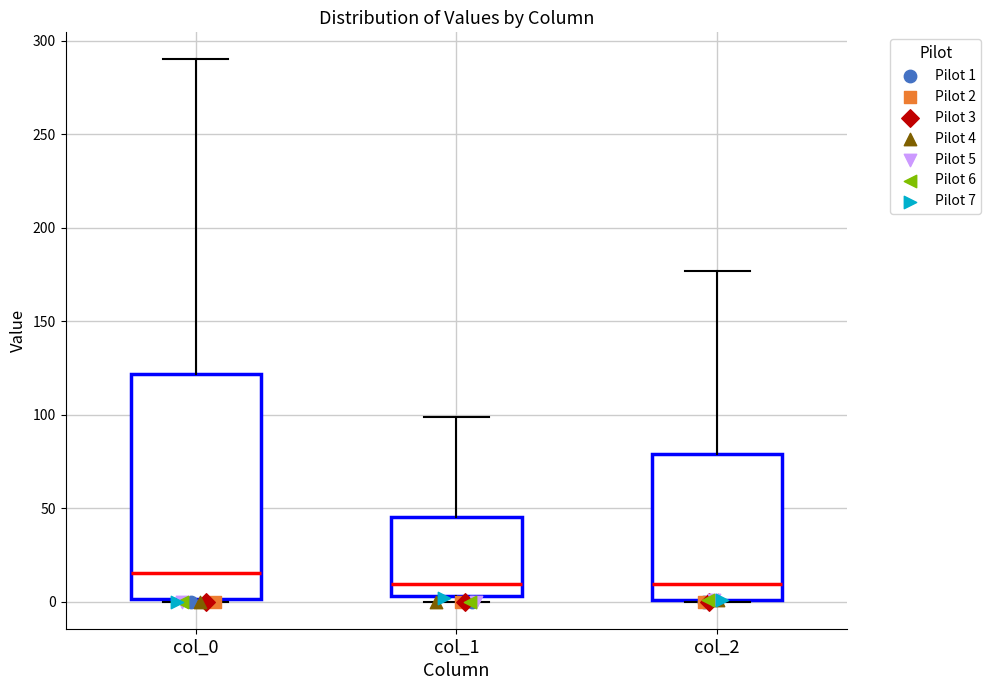

Reading left to right, read every box against the y-axis: the position of its median line, the range the box covers, and the ends of its whiskers. The values are not printed on the chart, so give them approximately, as read against the axis.

col_0: median 15, box 0 to 120, whiskers 0 to 290
col_1: median 10, box 5 to 45, whiskers 0 to 100
col_2: median 10, box 0 to 80, whiskers 0 to 175